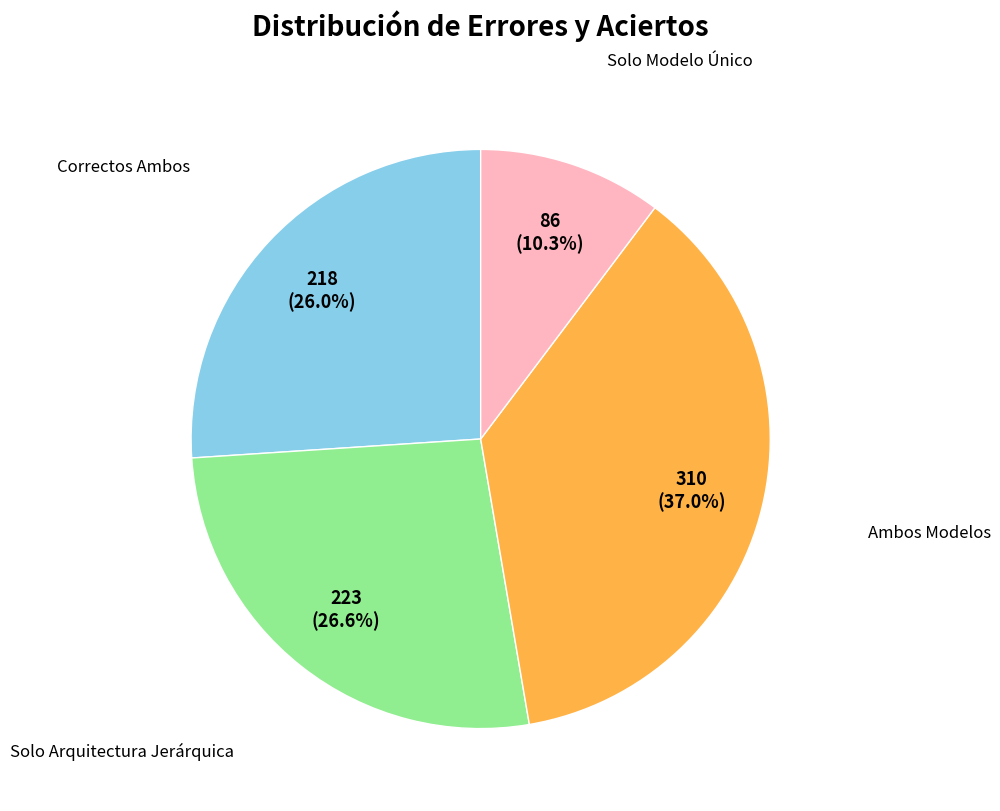

Does any single category account for the majority?

No